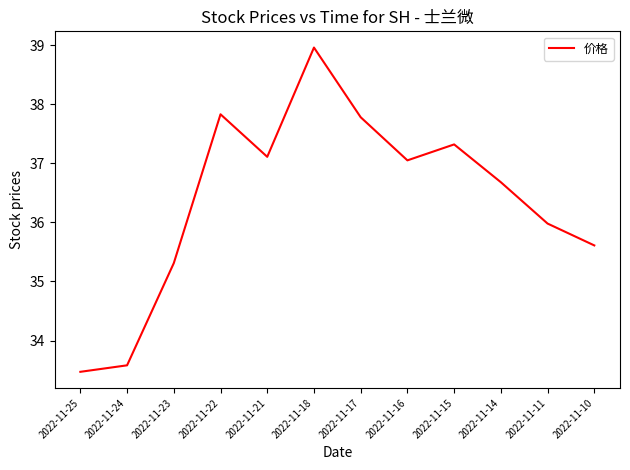

What is the difference between the values at 2022-11-17 and 2022-11-10?

2.2